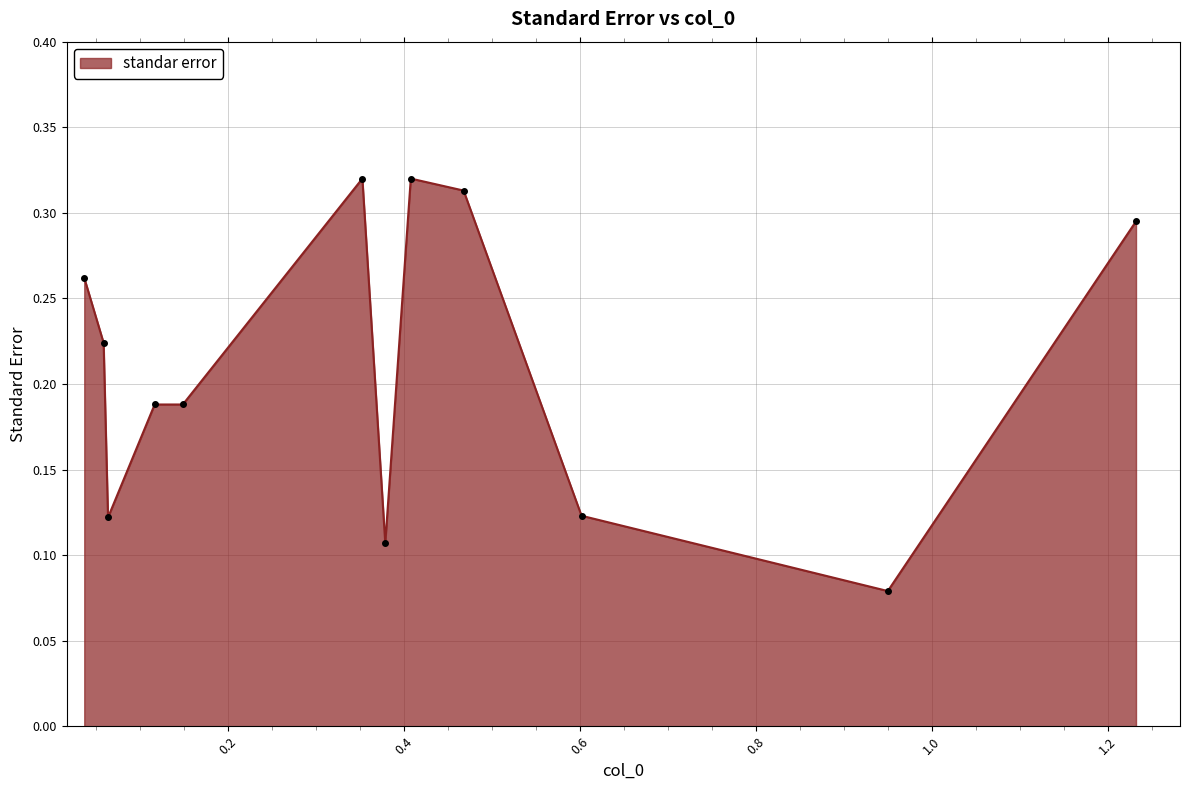

What is the sum of all values?

2.5